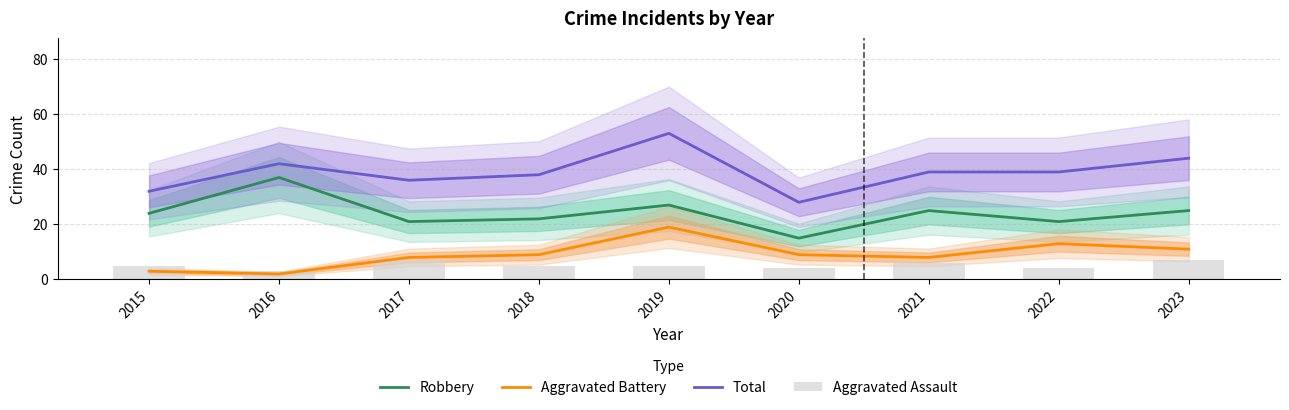

What is the value of the Aggravated Battery bar at the 1st from the left?

3